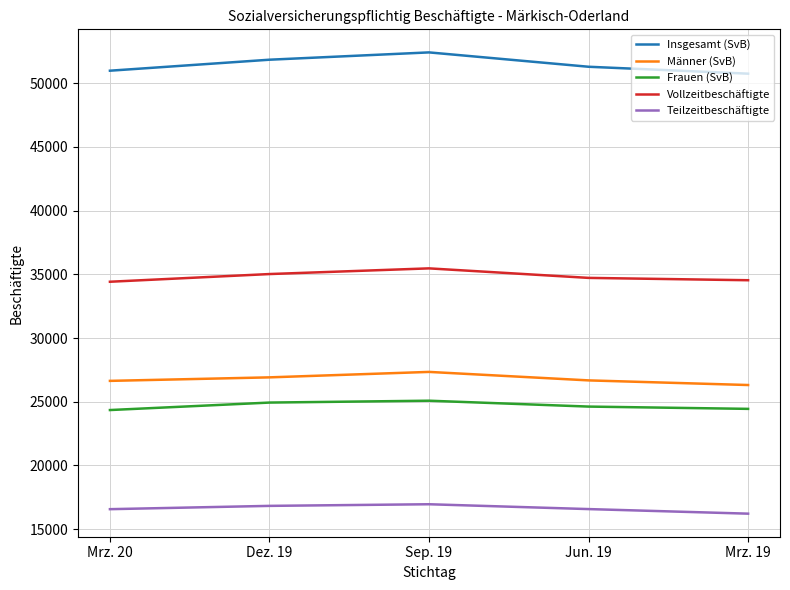

What is the spread (max minus min) of values at Jun. 19?

34721